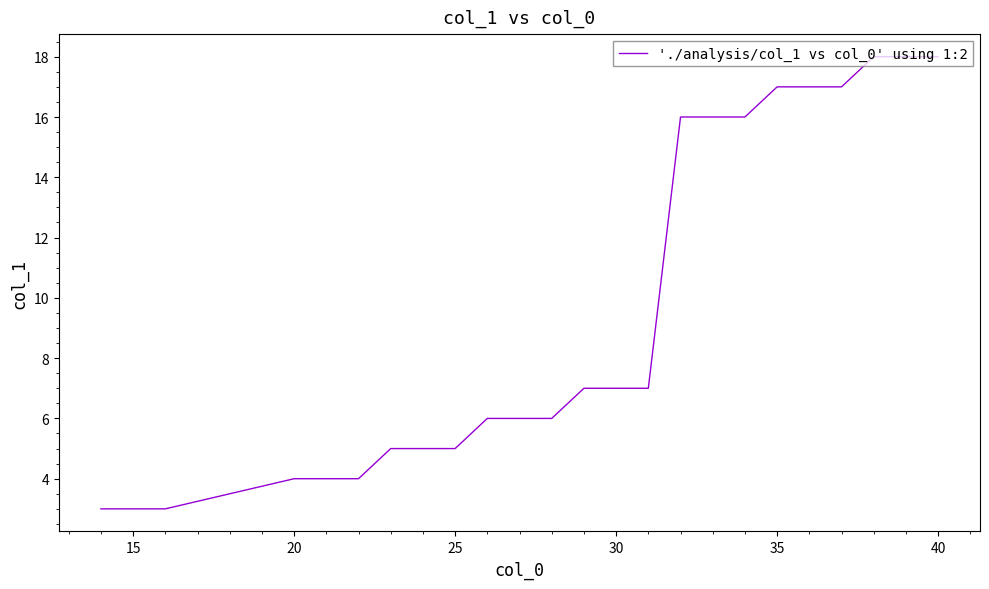

Reading left to right, transcribe all the data shown in this chart.

3	3	3	4	4	4	5	5	5	6	6	6	7	7	7	16	16	16	17	17	17	18	18	18